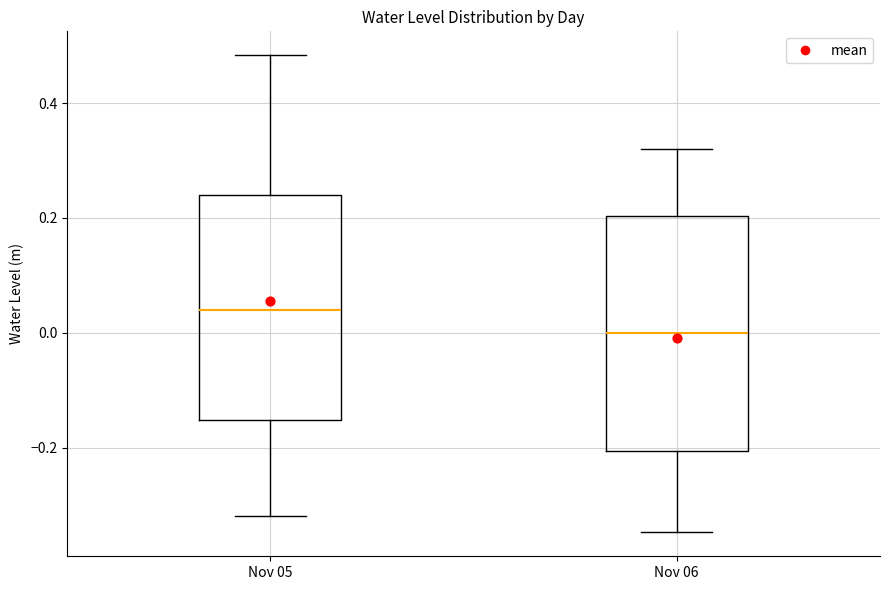

Reading left to right, read every box against the y-axis: the position of its median line, the range the box covers, and the ends of its whiskers. The values are not printed on the chart, so give them approximately, as read against the axis.

Nov 05: median 0.04, box -0.16 to 0.24, whiskers -0.32 to 0.48
Nov 06: median 0.00, box -0.20 to 0.20, whiskers -0.34 to 0.32